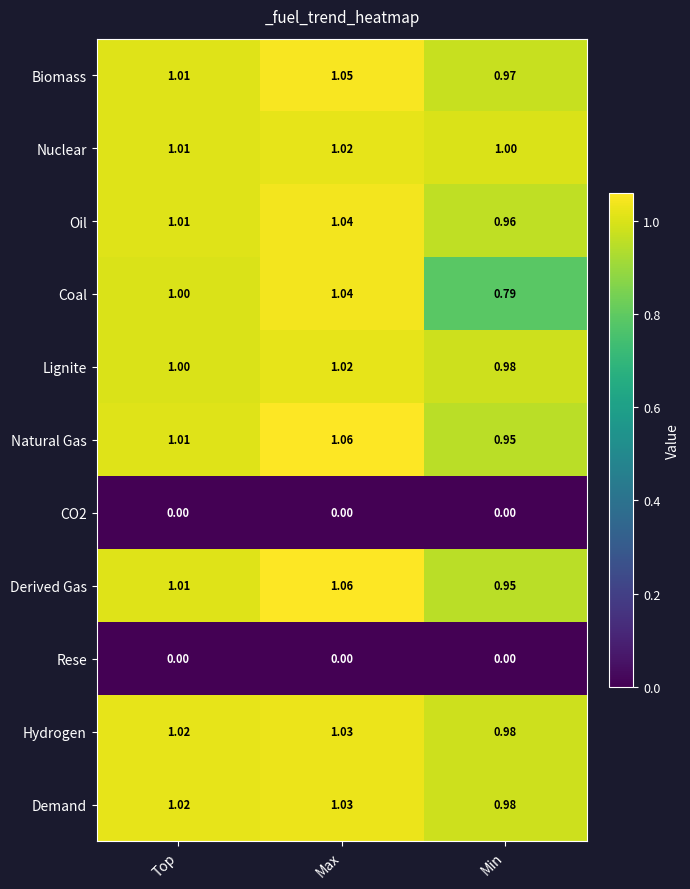

Which category has the highest value across all series?

Max